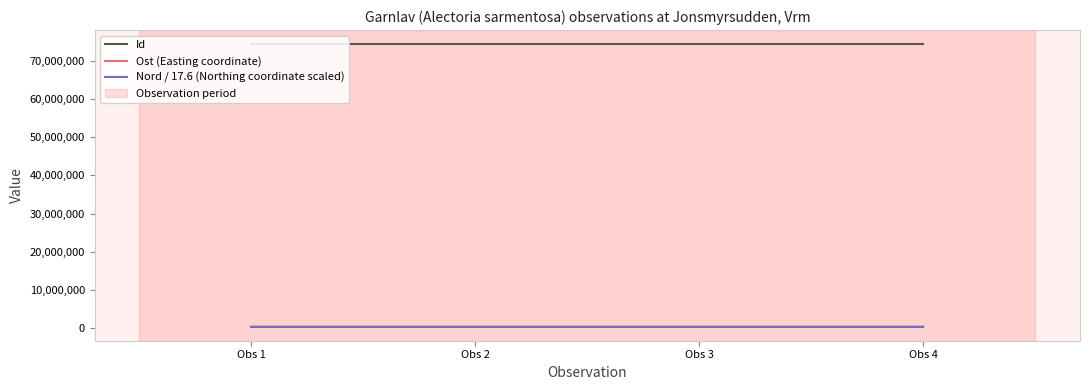

The value of Id at Obs 1 is 16201078.5. True or false?

False